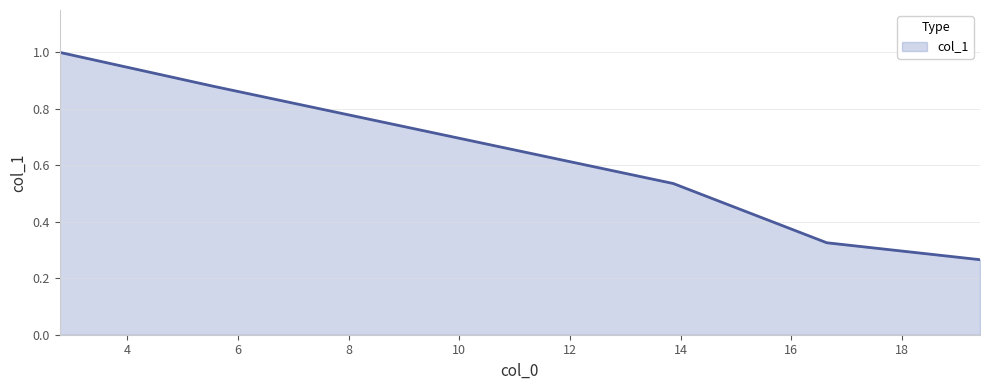

Does the chart have visible grid lines?

Yes